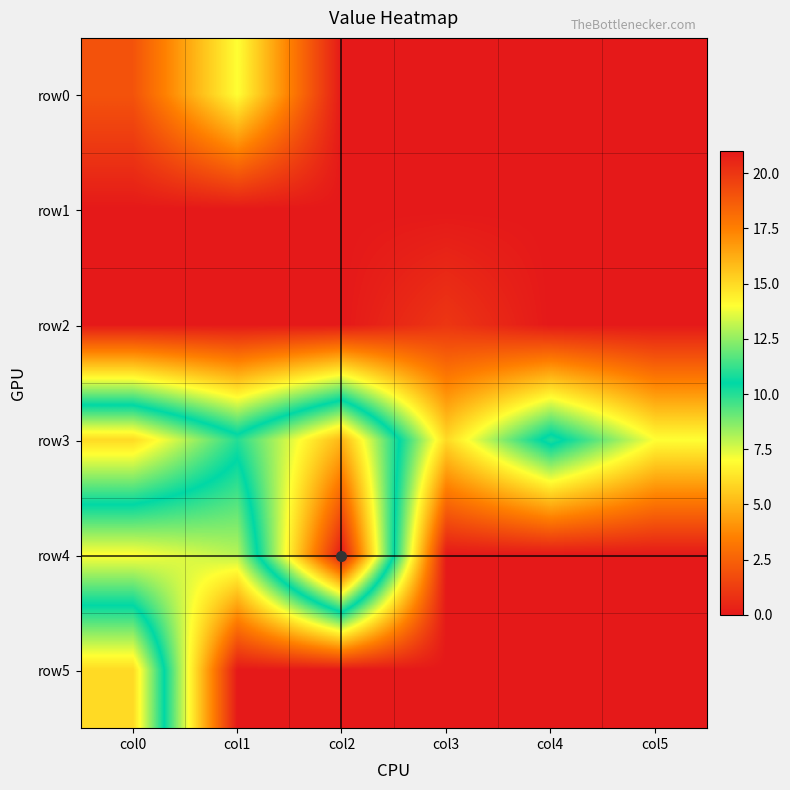

What is the difference between the highest and lowest values at col2?

21